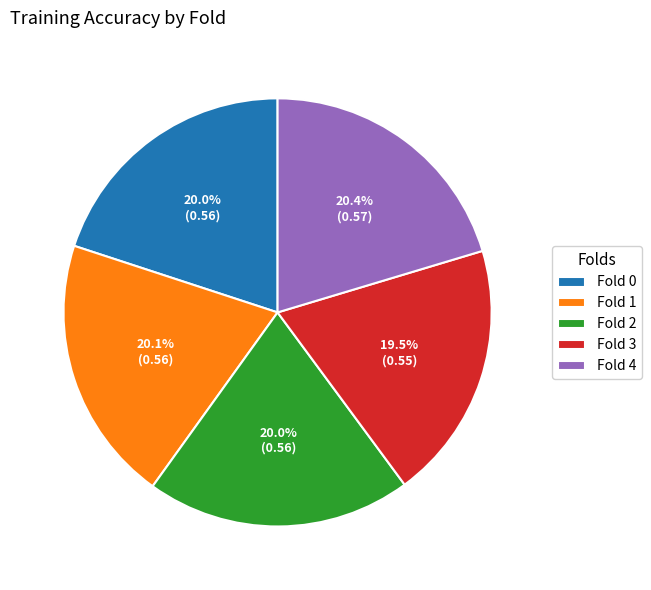

Count the number of slices in the pie.

5